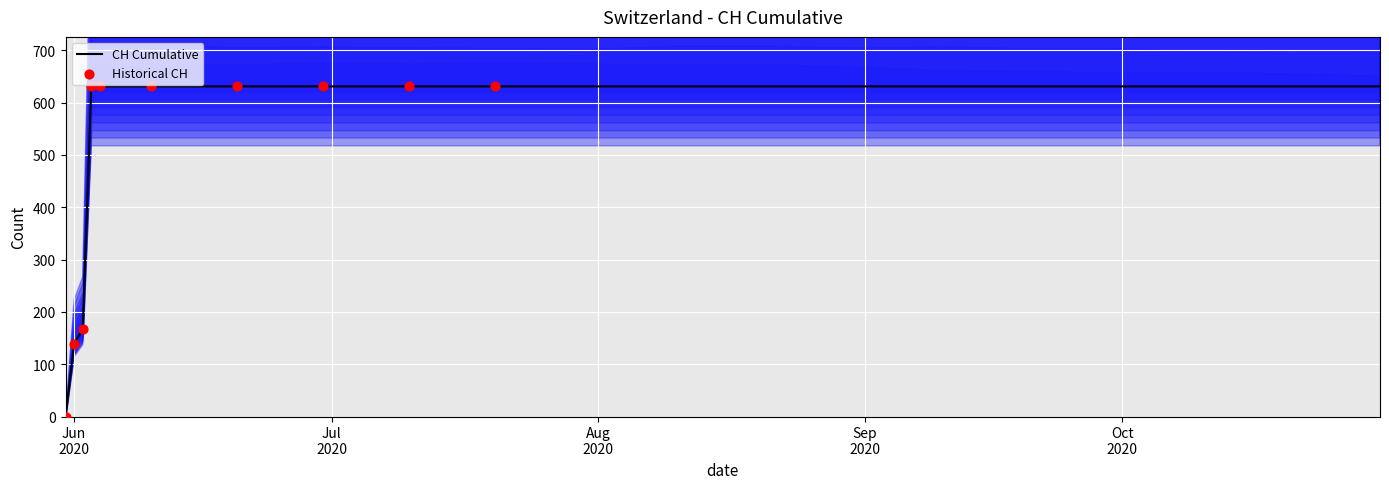

Between 2020-10-10 and 2020-06-02, which is larger?

2020-10-10